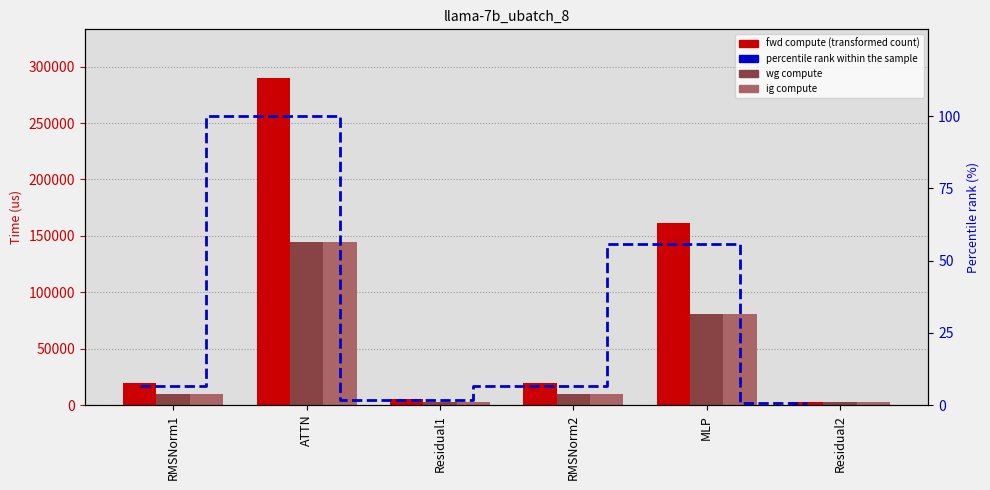

Which series has the largest total across all categories?

fwd compute